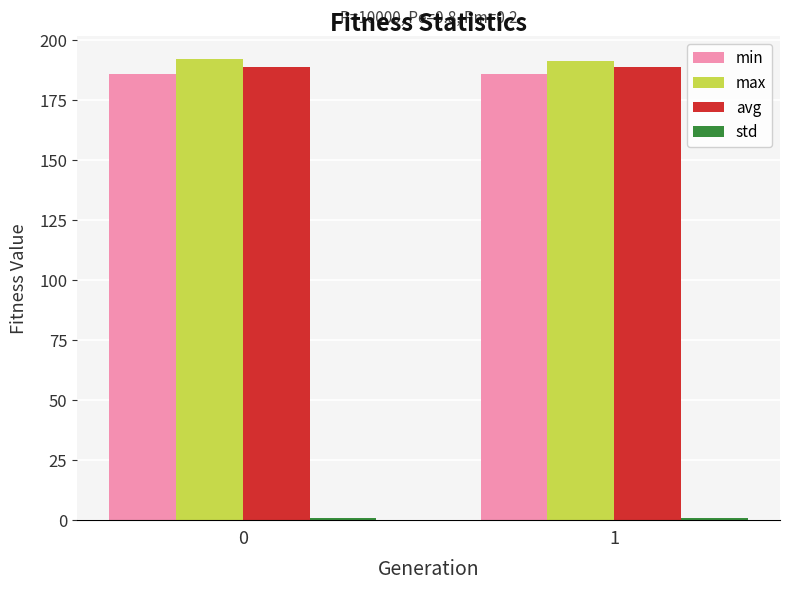

What is the highest value of the max series?

191.8